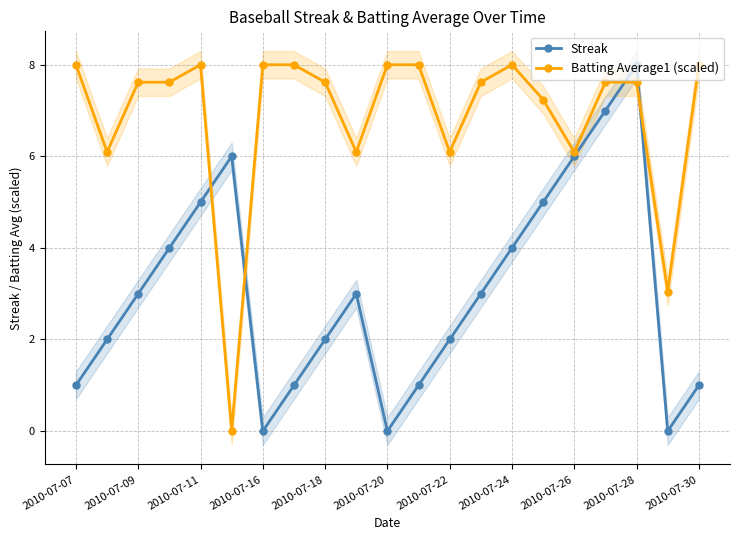

How many lines are shown in the chart?

2